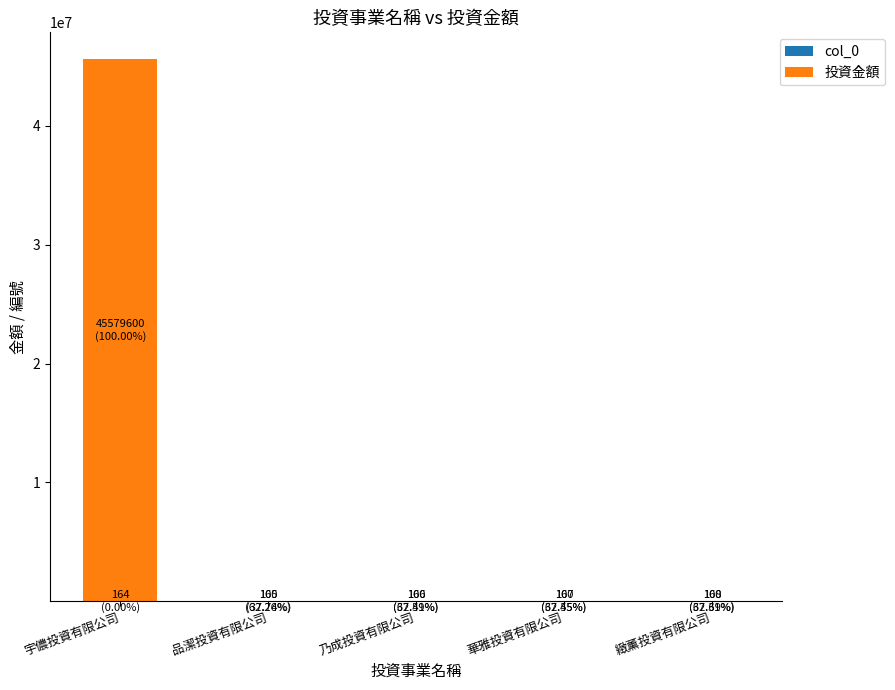

At which category is the sum across all series the highest?

宇儂投資有限公司